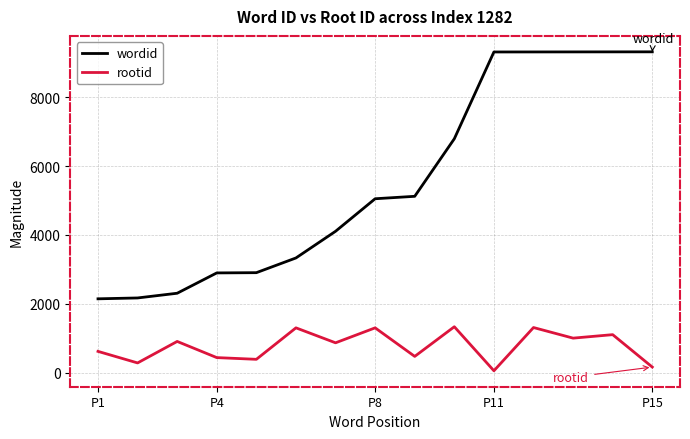

Which series has the largest total across all categories?

wordid